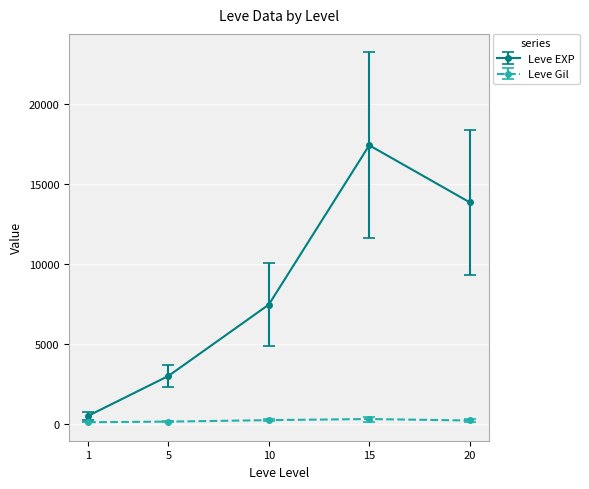

What is the difference between the Leve EXP values at 15 and 5?

14436.7